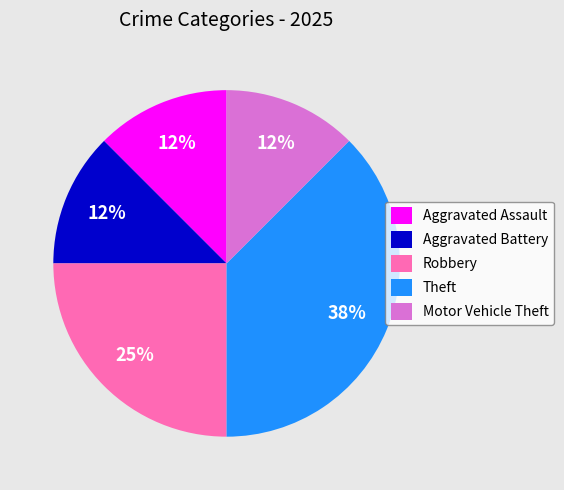

To the nearest percent, what percentage of the pie is Robbery?

25%